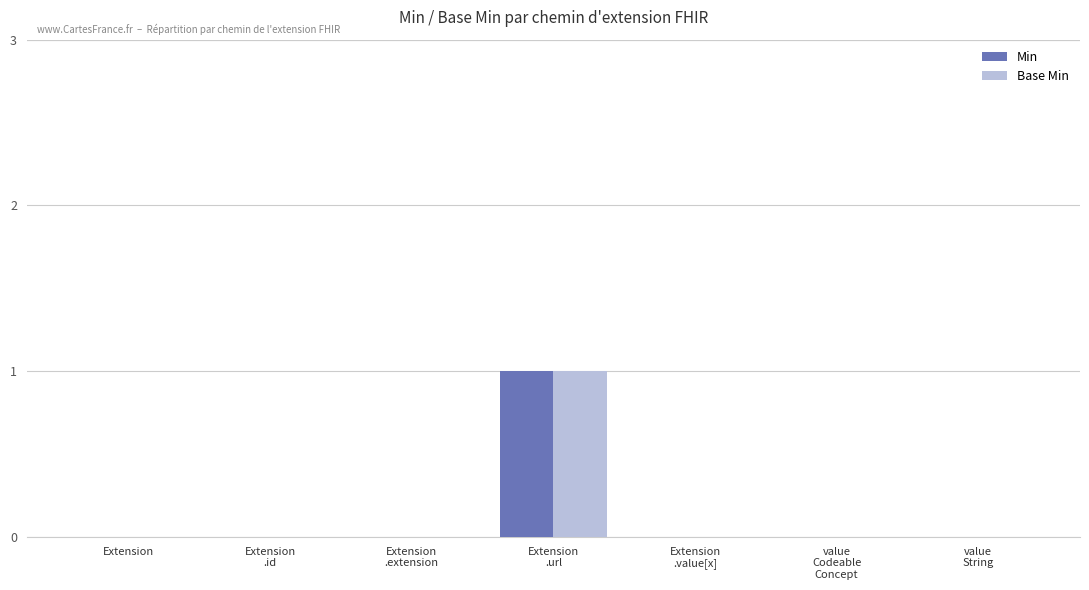

Are the bars horizontal?

No